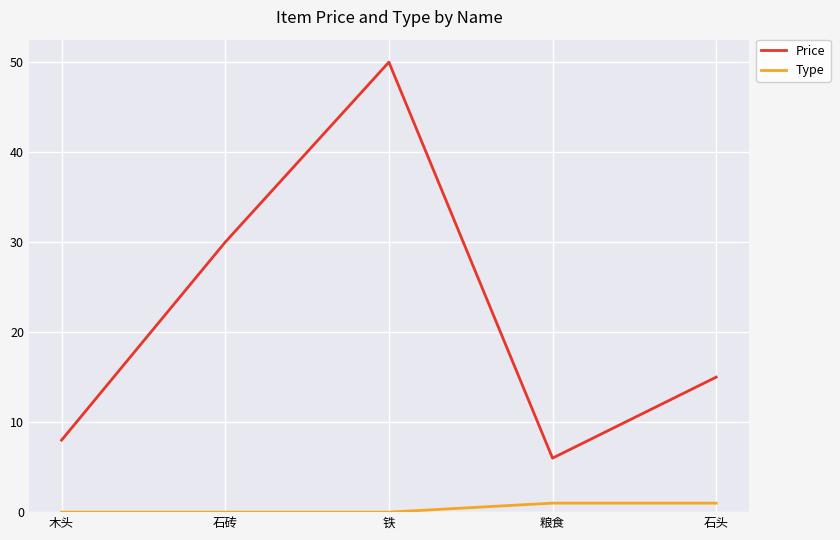

True or false: Price and Type cross at least once.

False